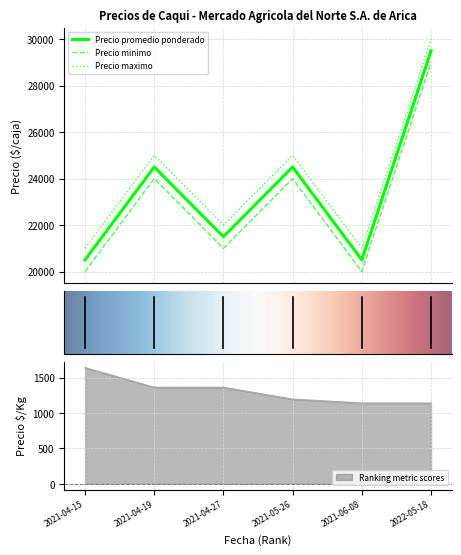

Between 2021-04-15 and 2021-04-27, which series saw the biggest shift?

Precio minimo